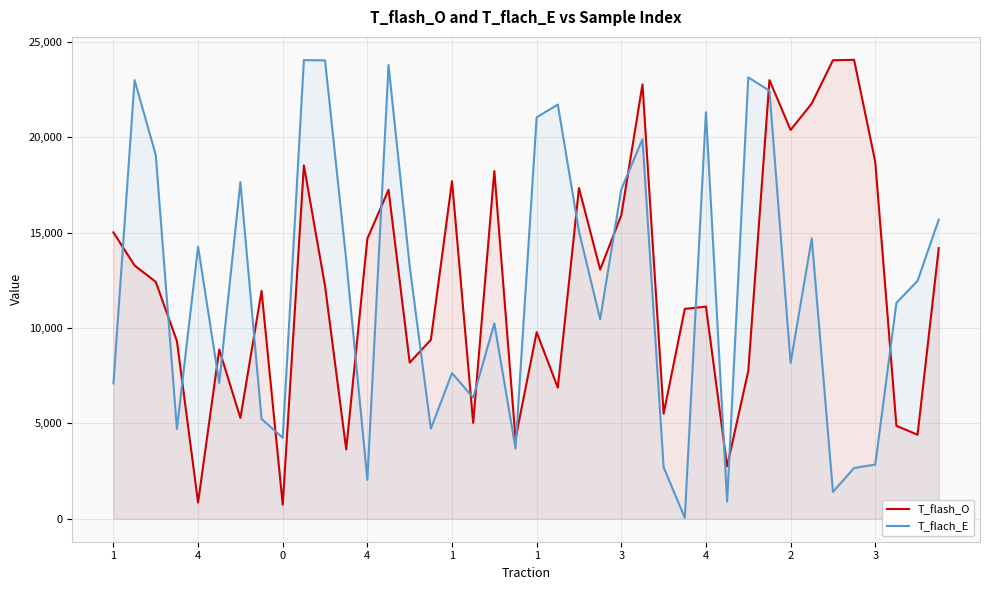

How many interior local peaks does the T_flach_E series have?

12